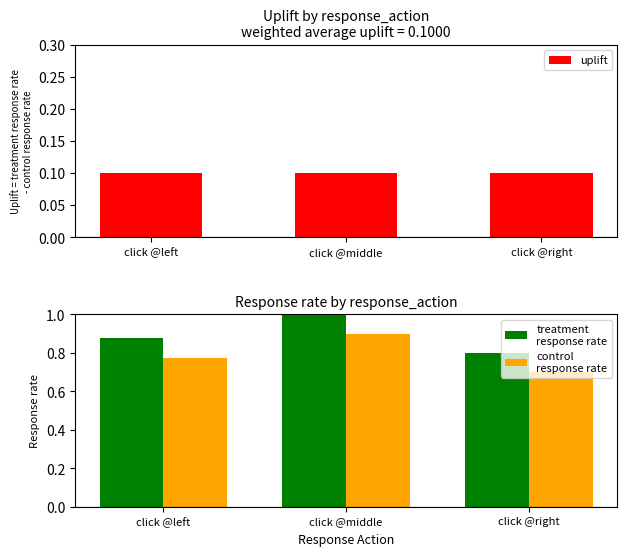

What is the difference between the maximum and minimum values in the treatment
response rate series?

0.2